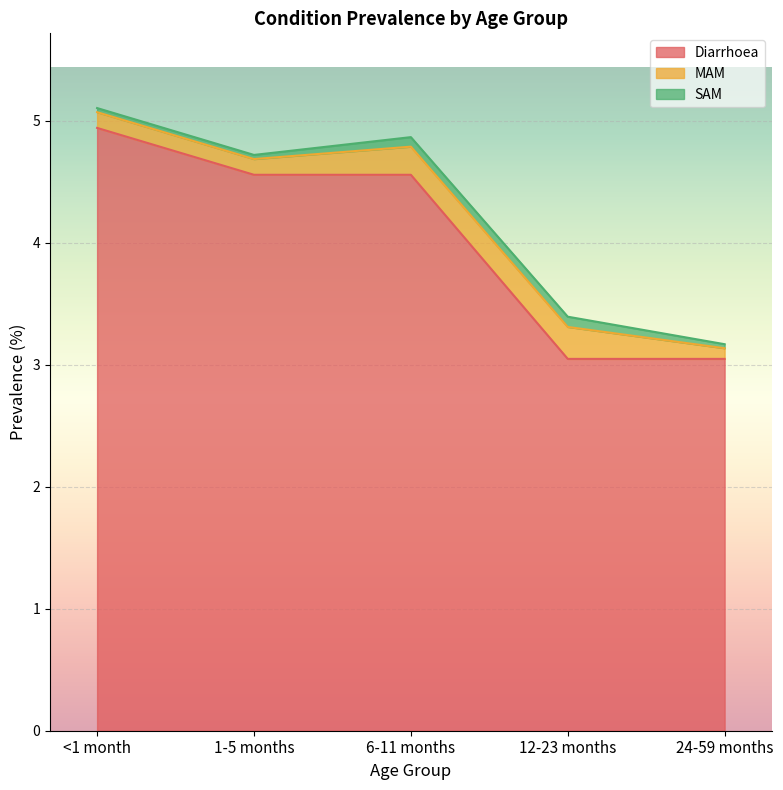

At which category does MAM reach its first local peak?

12-23 months